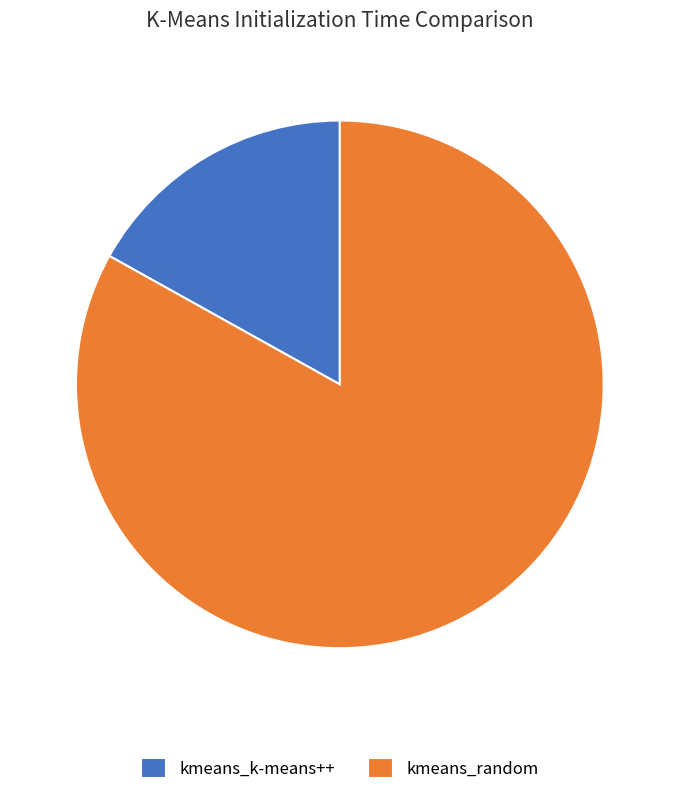

Which slice is the smallest?

kmeans_k-means++